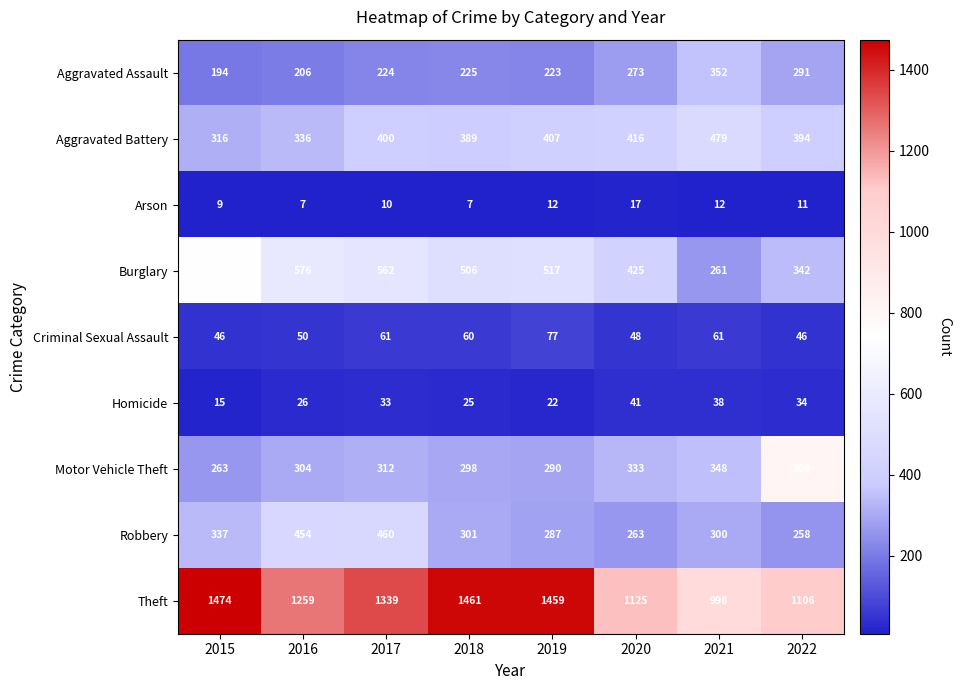

What is the sum of the Criminal Sexual Assault values at 2021 and 2017?

122